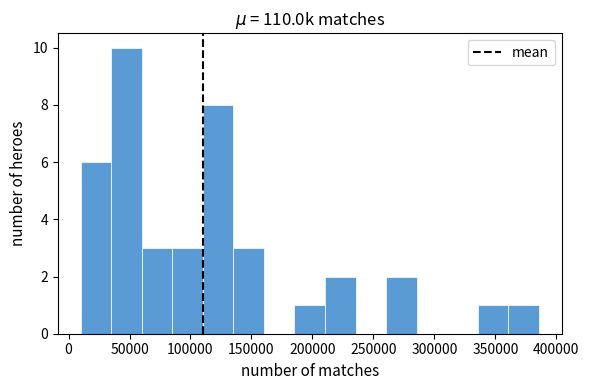

Reading left to right, transcribe this chart: for each bar, give the range it covers on the x-axis and its height. Neither the bar edges nor the heights are printed on the chart, so give them approximately, as read against the axes.

10000 to 35000: 6
35000 to 60000: 10
60000 to 85000: 3
85000 to 110000: 3
110000 to 135000: 8
135000 to 160000: 3
160000 to 185000: 0
185000 to 210000: 1
210000 to 235000: 2
235000 to 260000: 0
260000 to 285000: 2
285000 to 310000: 0
310000 to 335000: 0
335000 to 360000: 1
360000 to 385000: 1